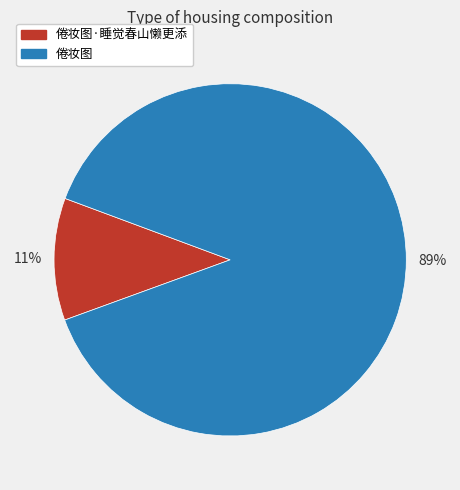

Does 倦妆图 account for over 50% of the chart?

Yes